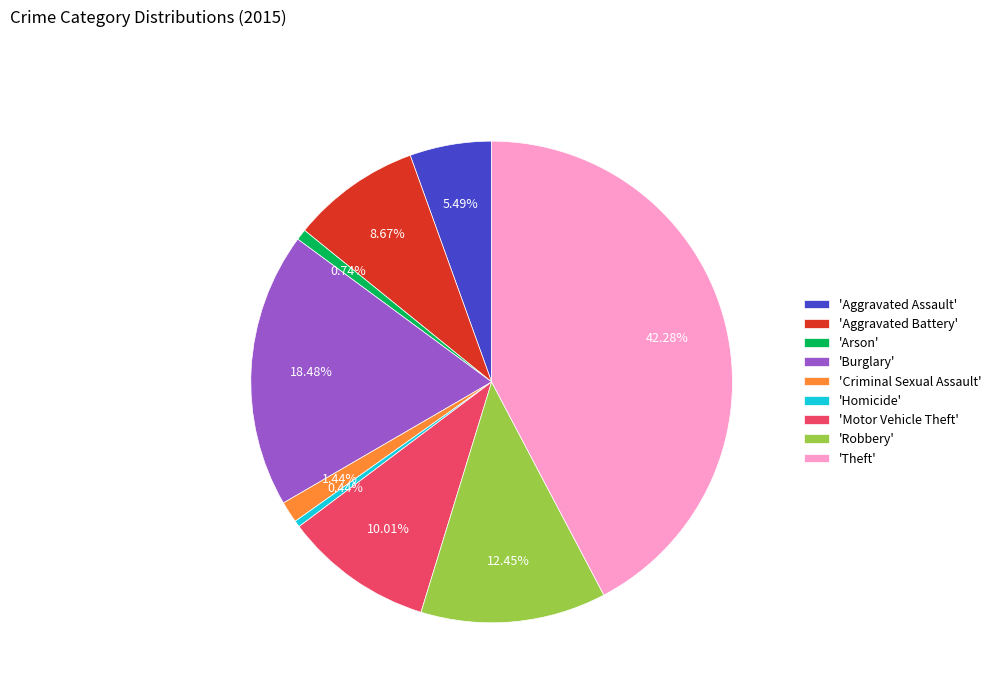

Which category has the biggest portion of the pie?

'Theft'